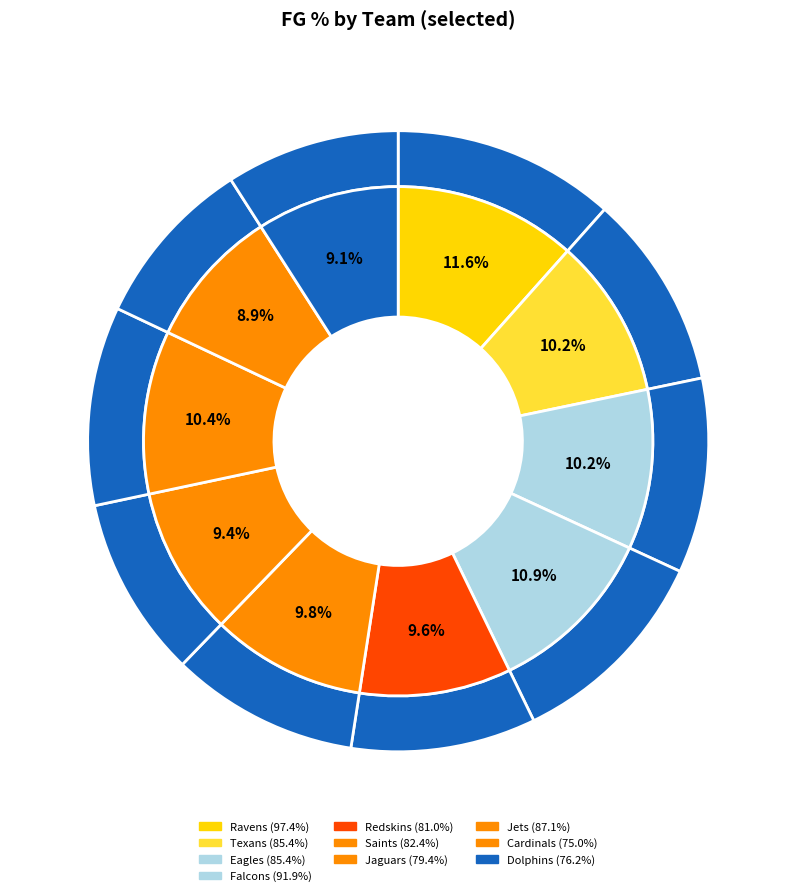

Count the number of slices in the pie.

10